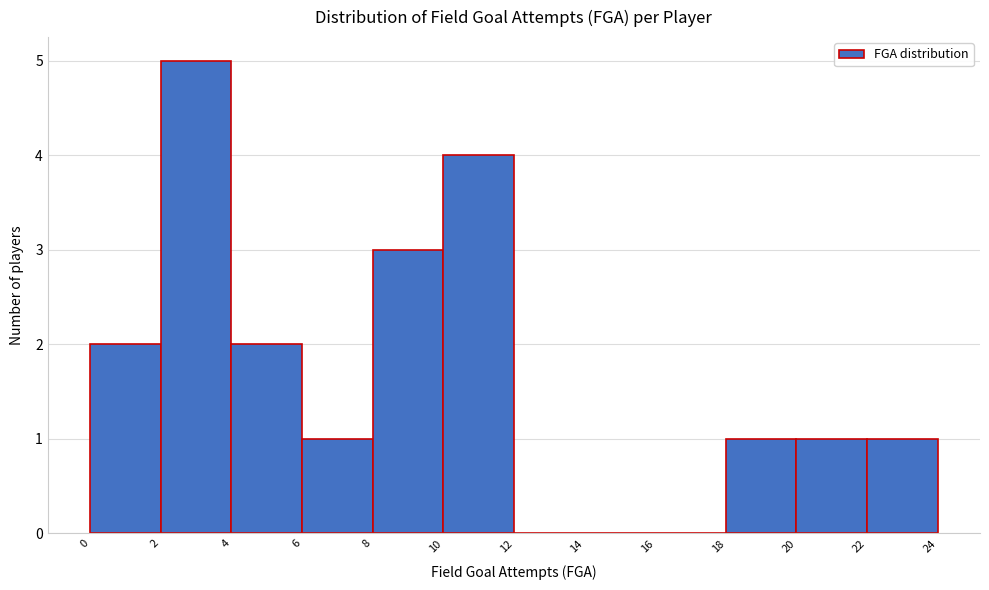

Over which range of the x-axis is the bar tallest?

2 to 4